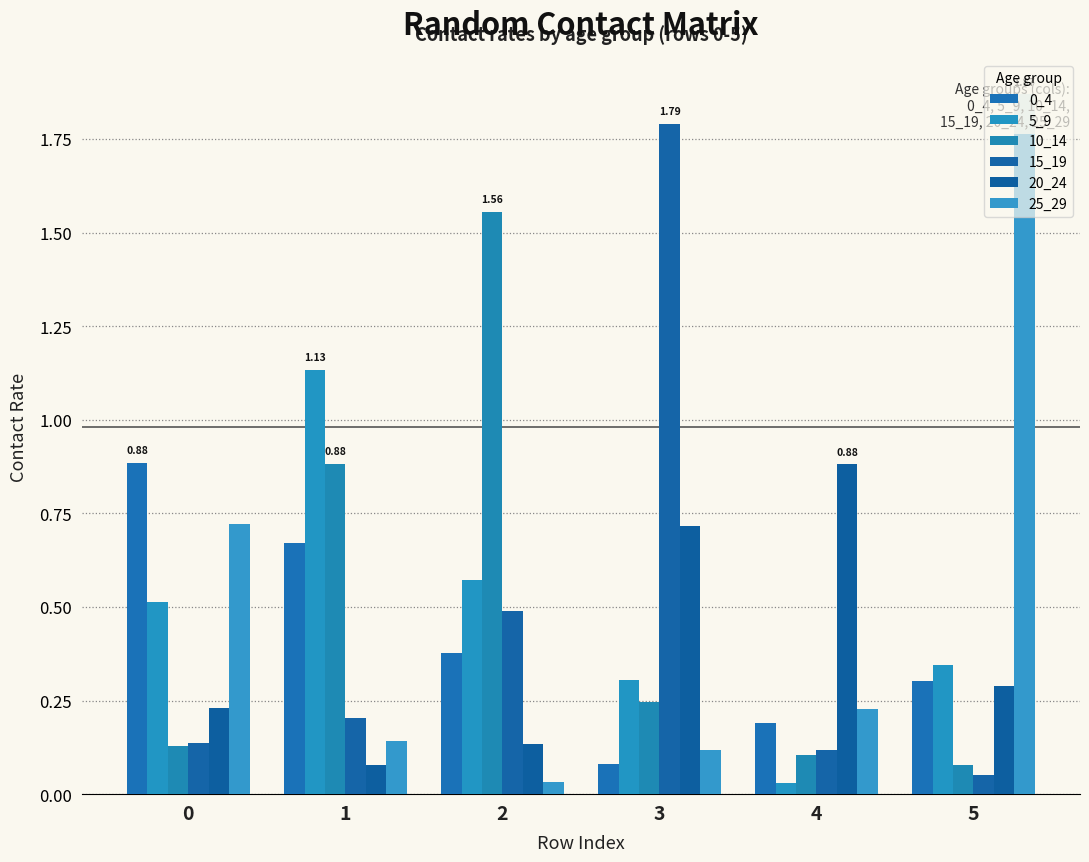

Rank the series by their maximum value, from lowest to highest.

20_24, 0_4, 5_9, 10_14, 15_19, 25_29